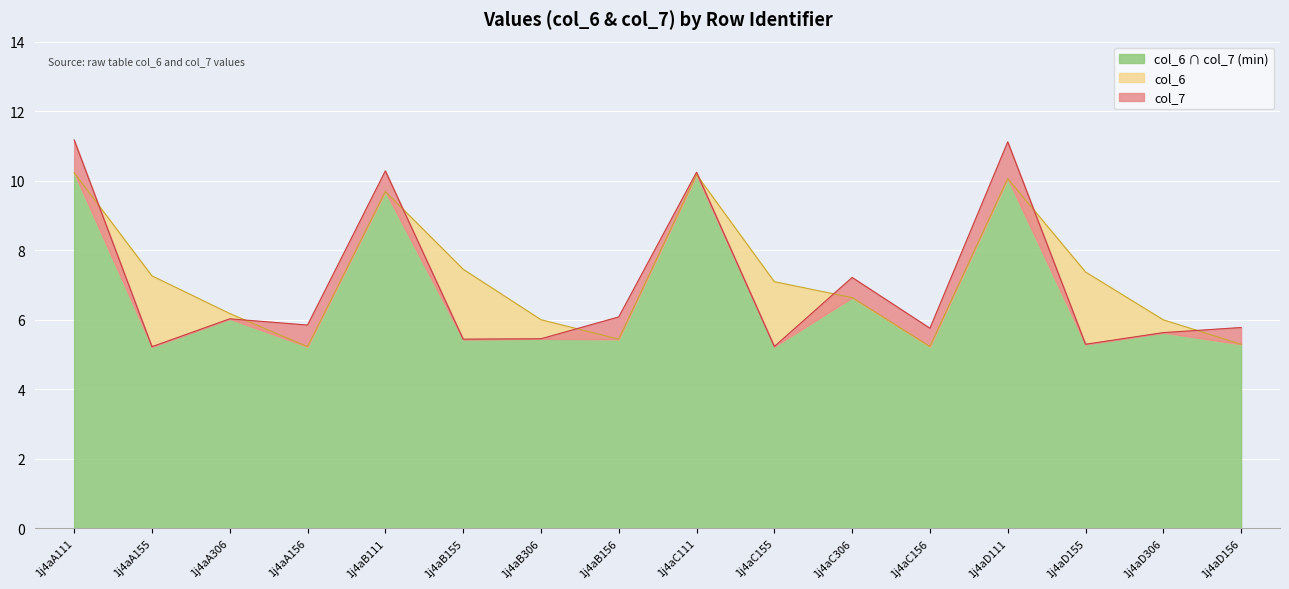

What is the sum of the col_7 values at 1j4aD156 and 1j4aB306?

11.2